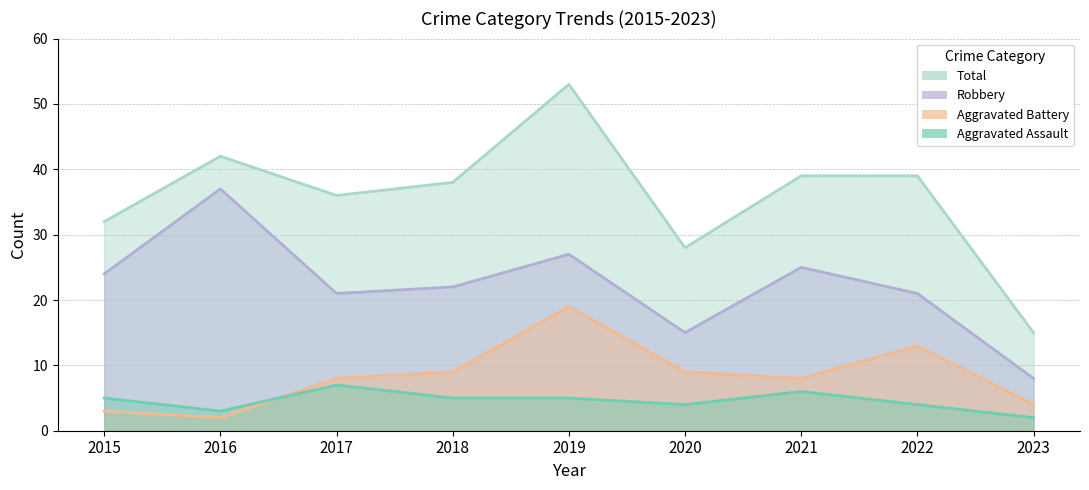

True or false: Robbery and Aggravated Battery cross at least once.

False